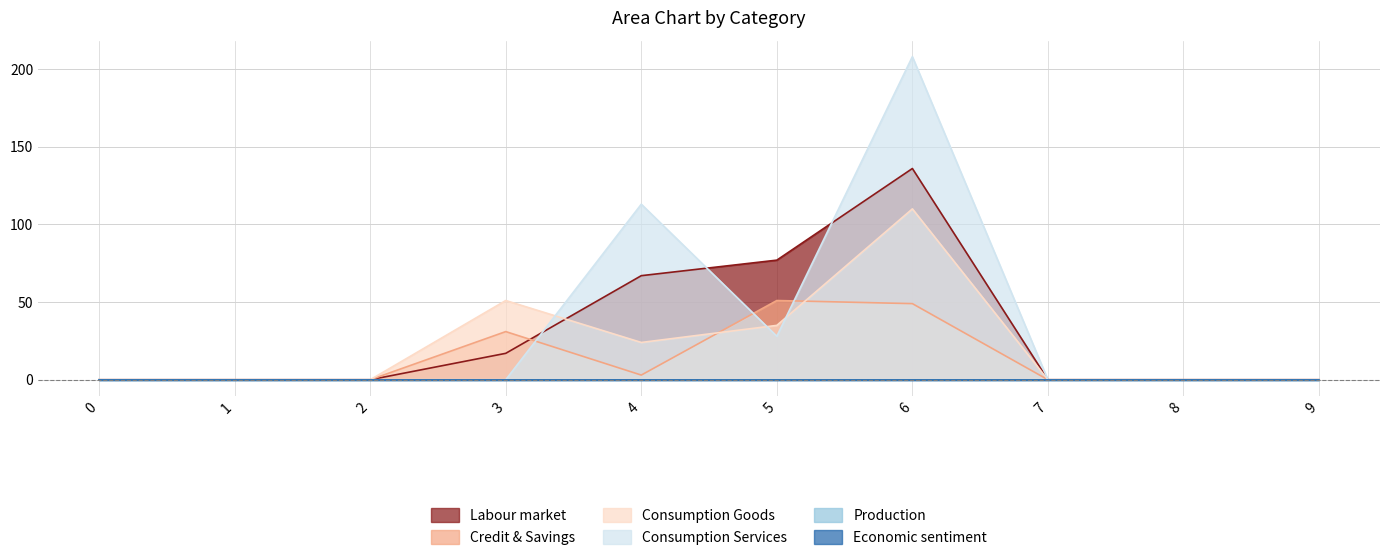

Is the value of 2 at 4 greater than the value of 1 at 6?

No